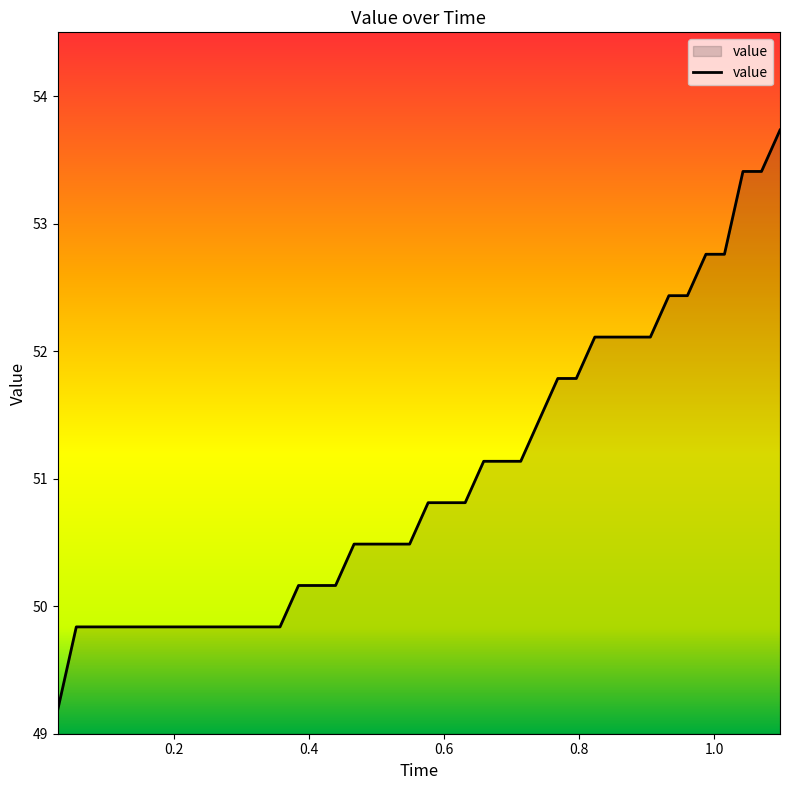

What is the minimum value shown in the chart?

49.2